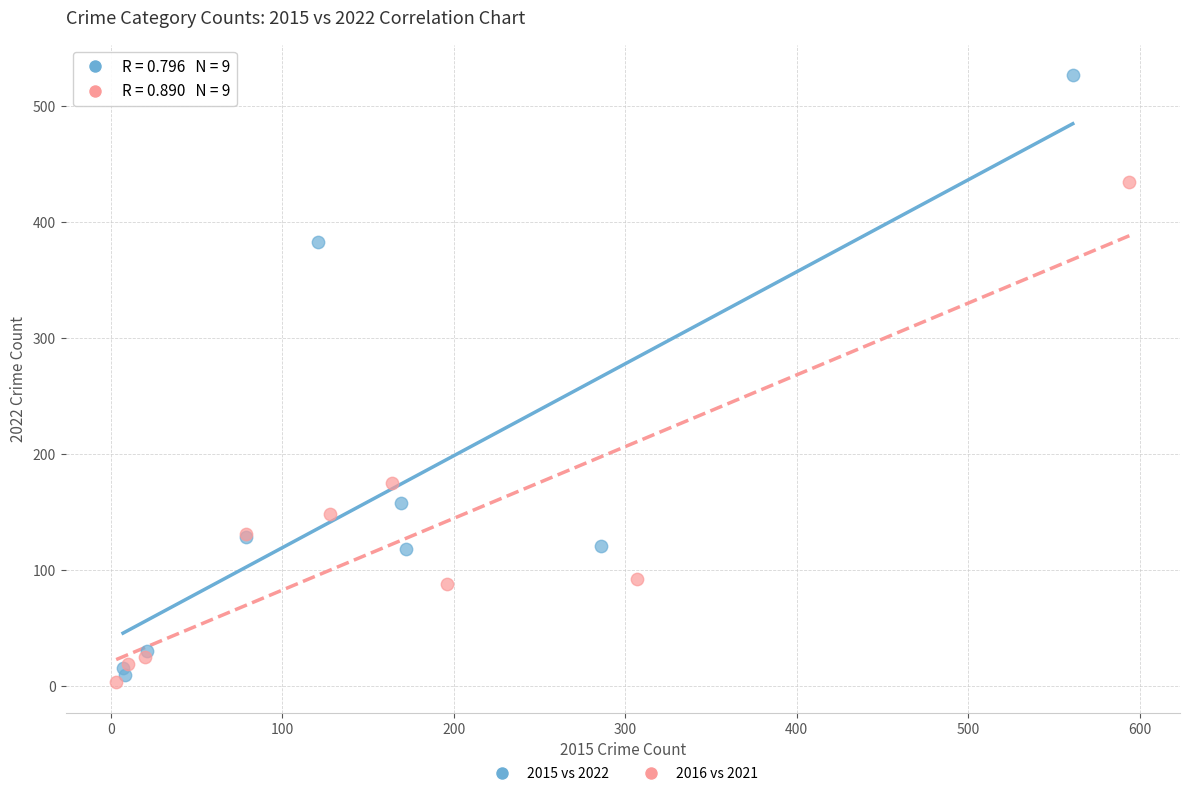

Which series contains the highest Y value?

2015 vs 2022